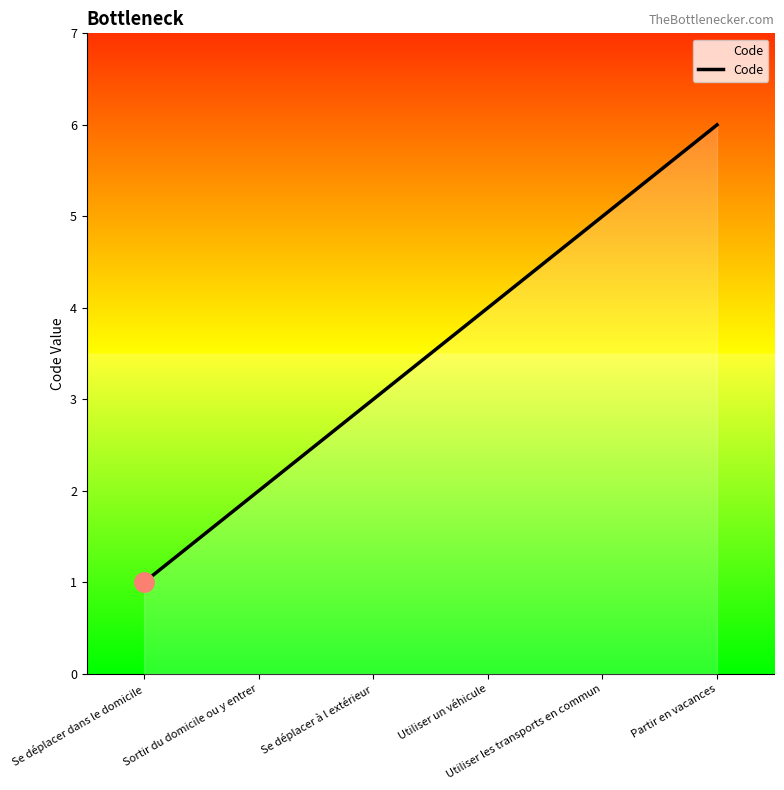

At which label is the value closest to 3?

Se déplacer à l extérieur